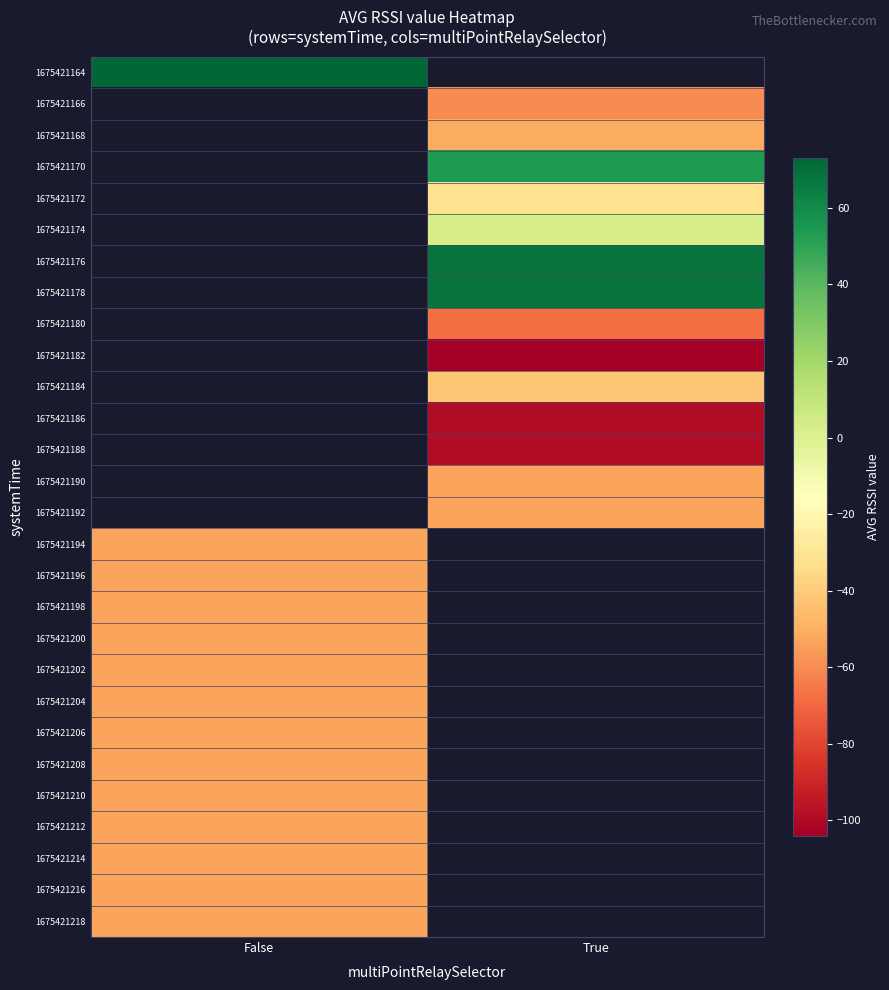

Read the 1675421218 value at False.

-53.0